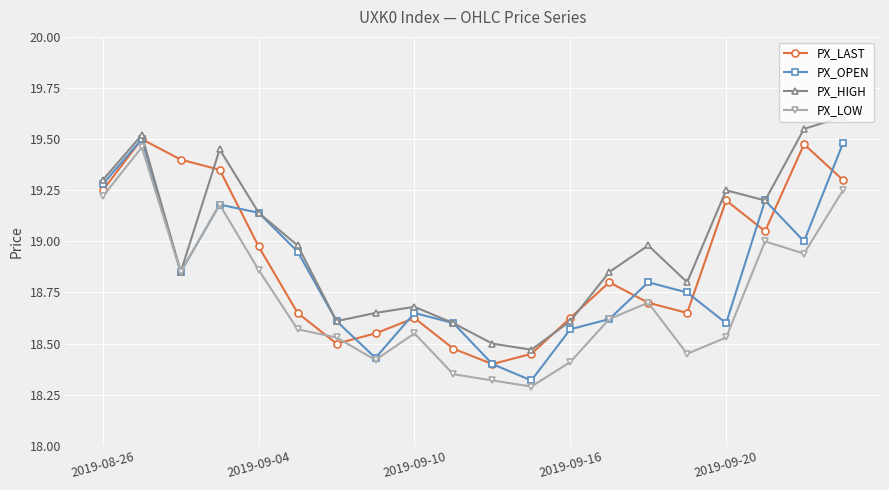

Which series has the largest total across all categories?

PX_HIGH